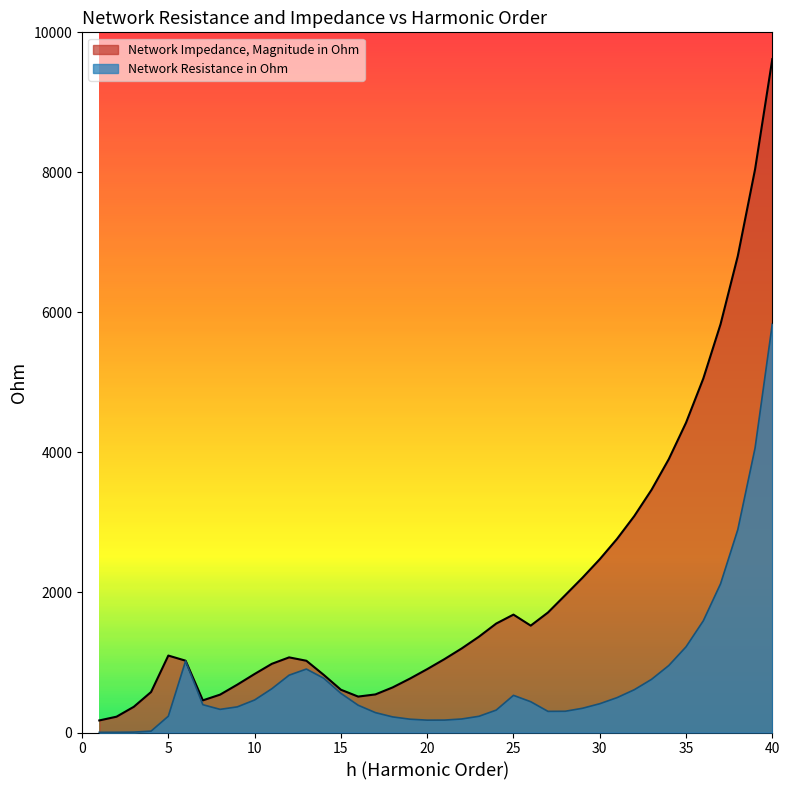

Is the value of Network Resistance in Ohm at 32 greater than the value of Network Impedance, Magnitude in Ohm at 9?

No